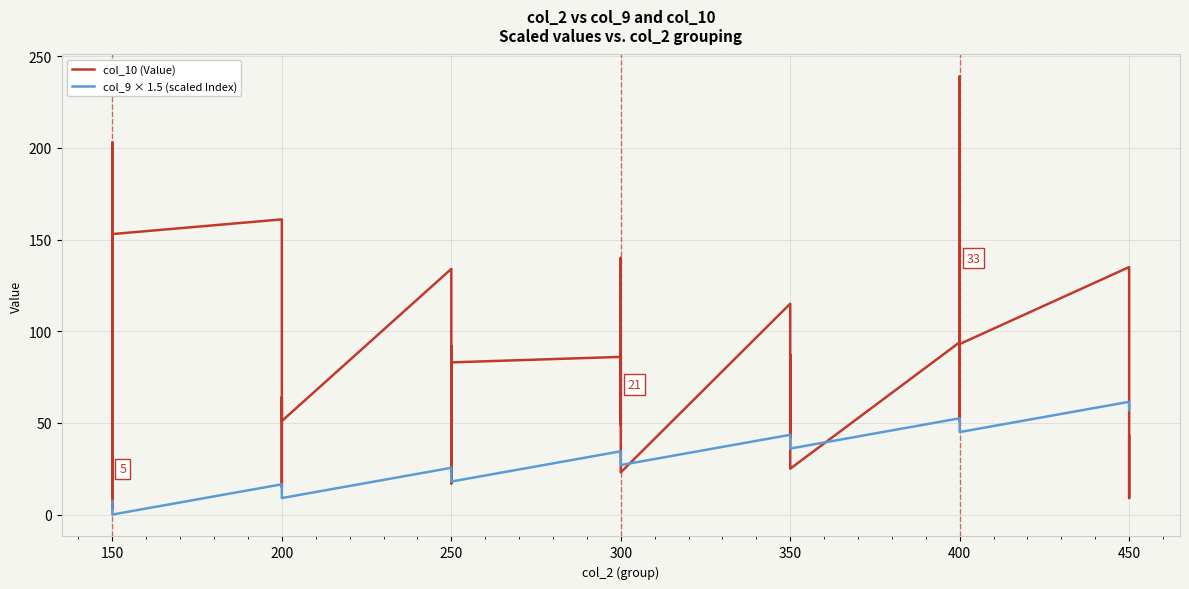

Rank the series by their average value, from highest to lowest.

col_10 (Value), col_9 × 1.5 (scaled Index)